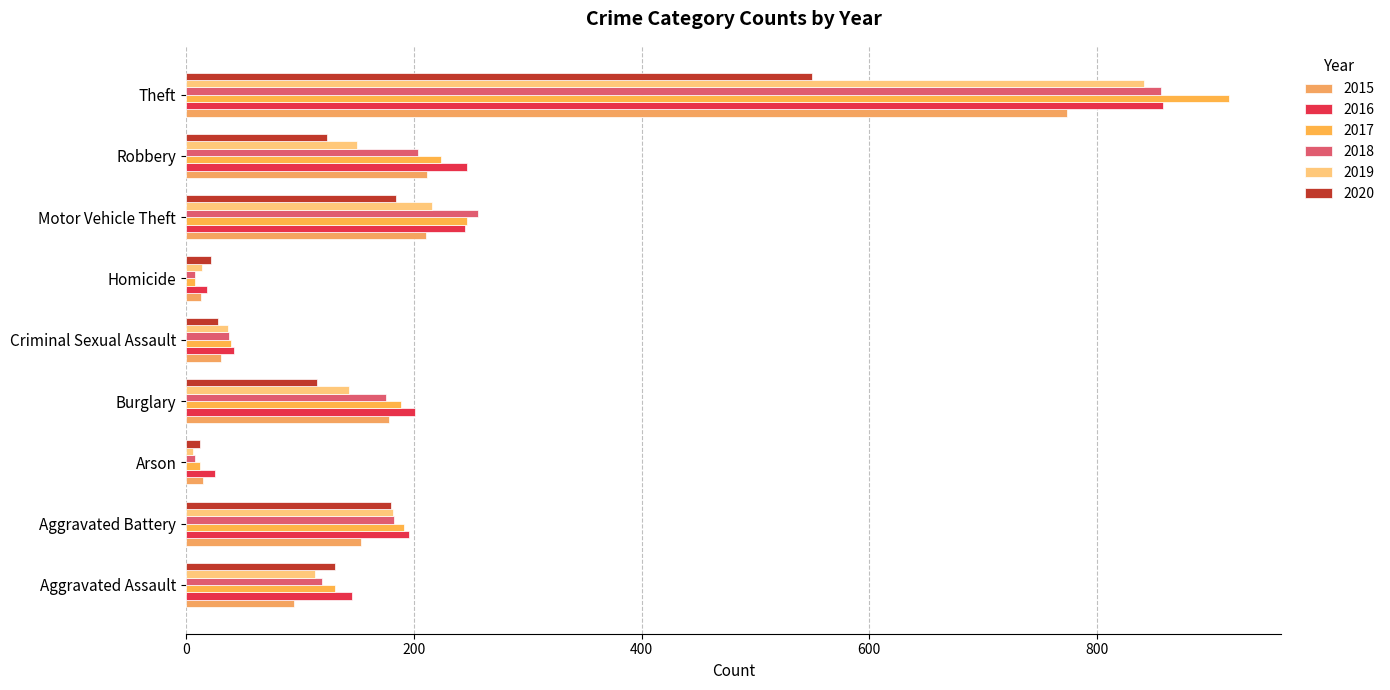

Which series has the largest total across all categories?

2016